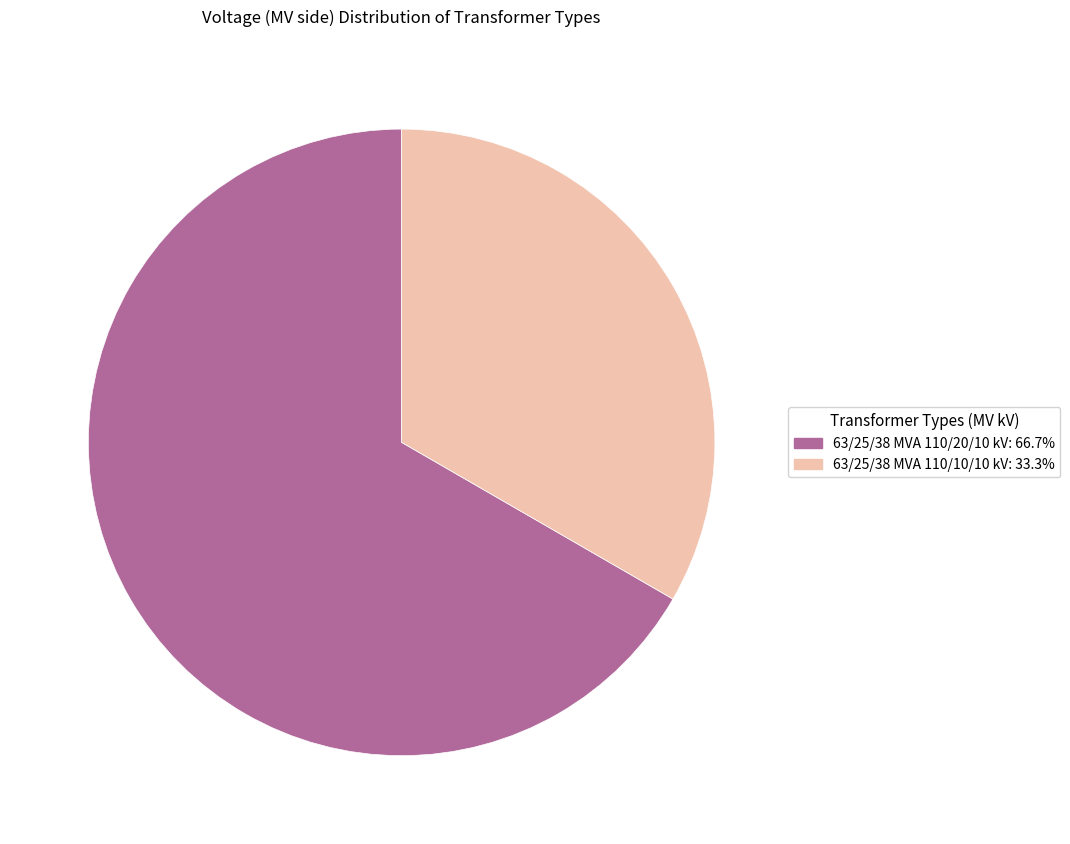

Rank the categories by value from lowest to highest.

63/25/38 MVA 110/10/10 kV, 63/25/38 MVA 110/20/10 kV